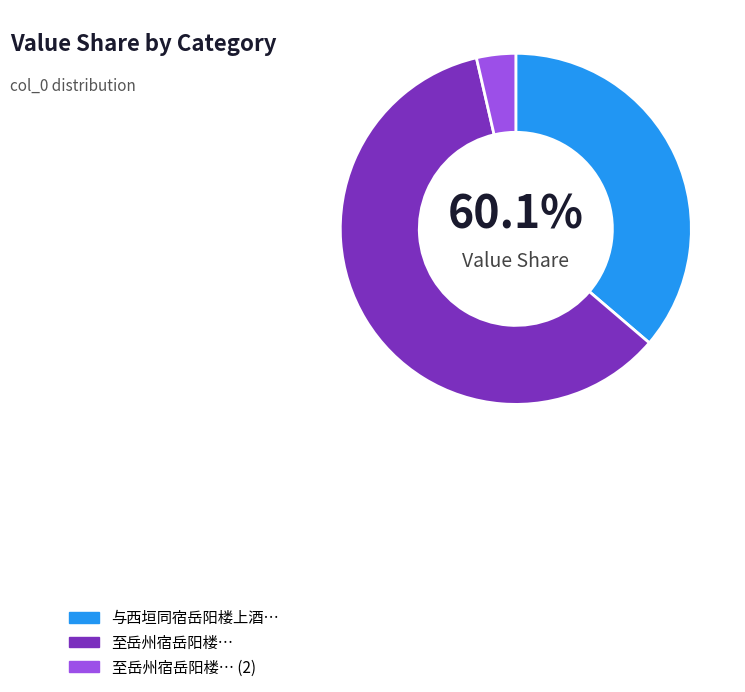

How many slices are in this pie chart?

3